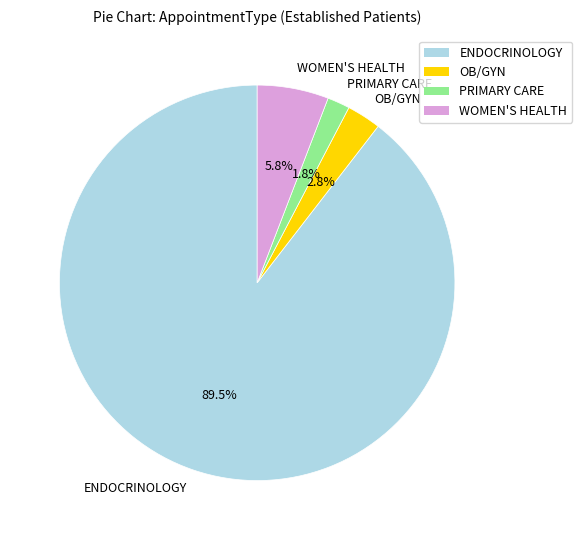

Does any single category account for the majority?

Yes